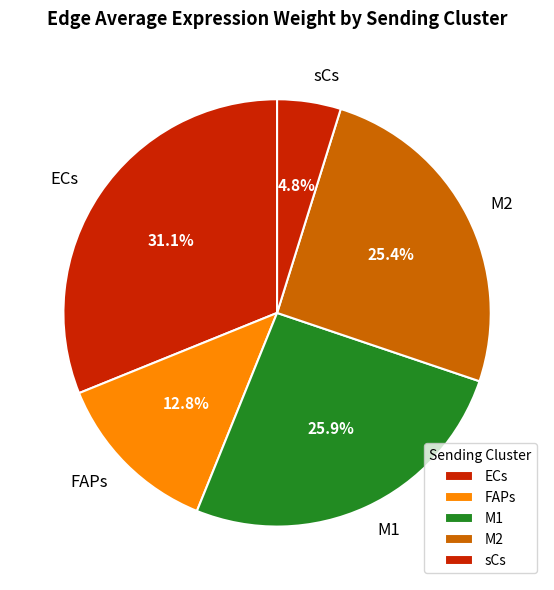

Is there any slice that represents more than half of the pie?

No